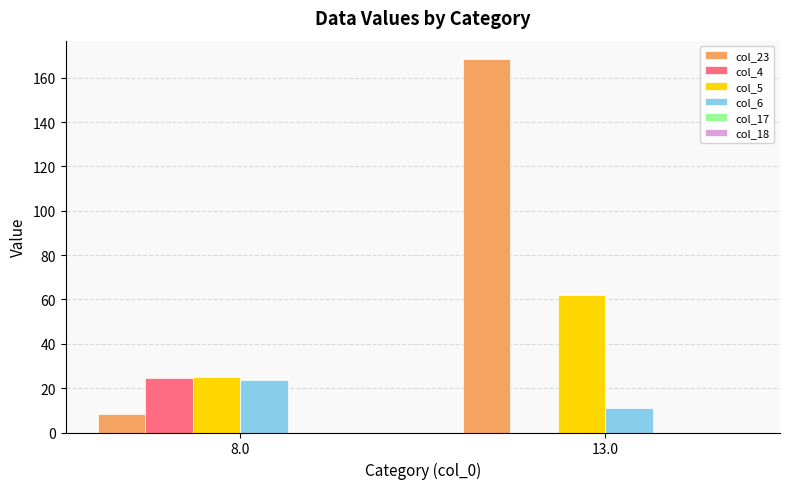

The value of col_4 at 13.0 is 0.0. True or false?

True